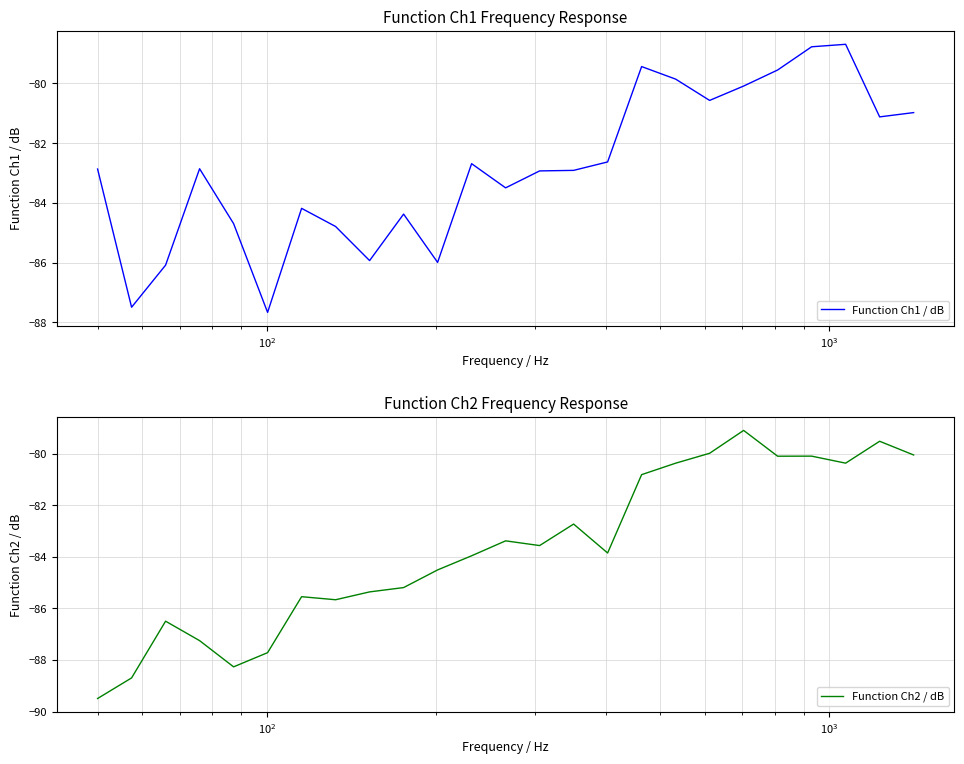

Which series has the largest total across all categories?

Function Ch1 / dB